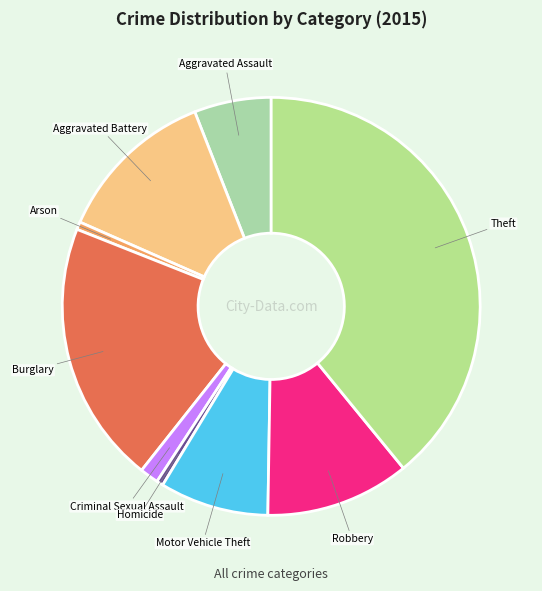

Combined, do Criminal Sexual Assault and Aggravated Assault account for over 50%?

No